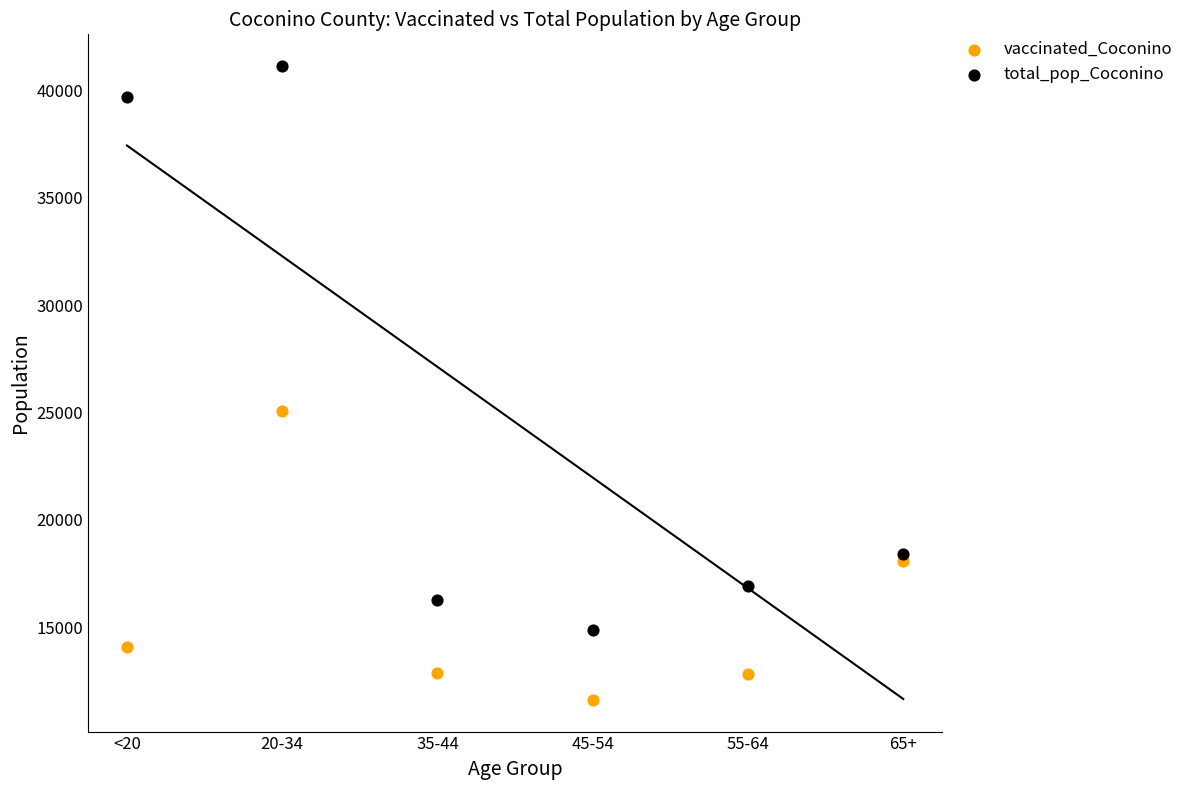

Which series contains the lowest Y value?

vaccinated_Coconino